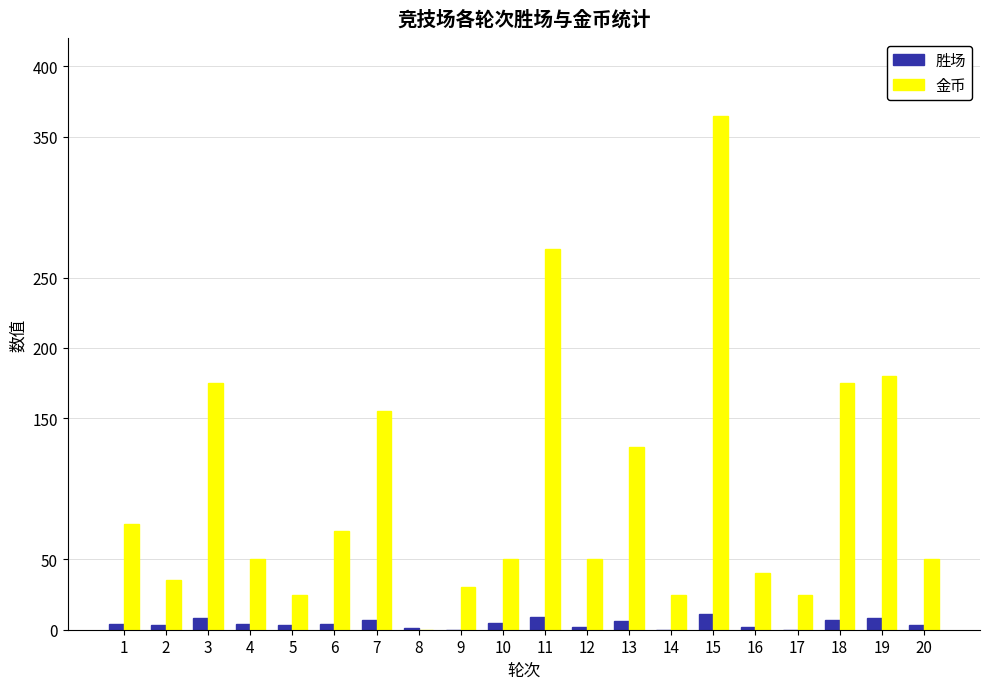

Between 15 and 17, which series saw the biggest shift?

金币